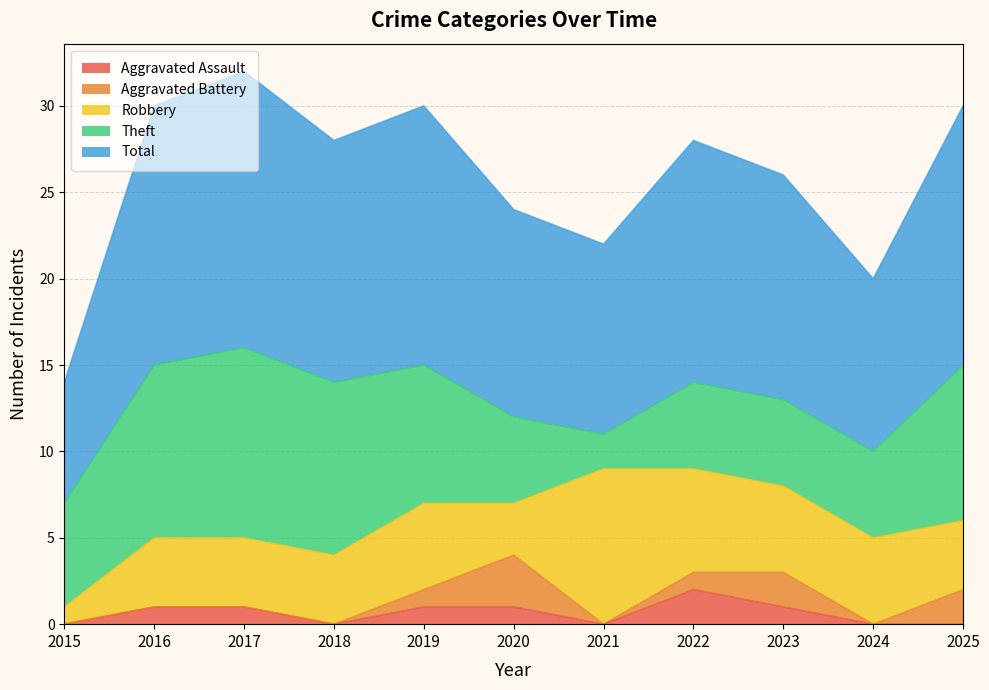

What is the sum of all Total values?

142